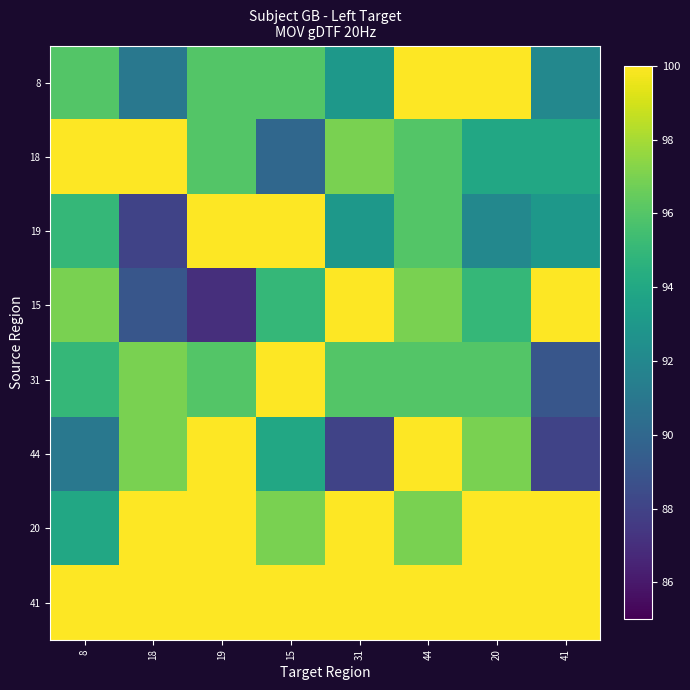

Which series has the largest range (max minus min)?

15